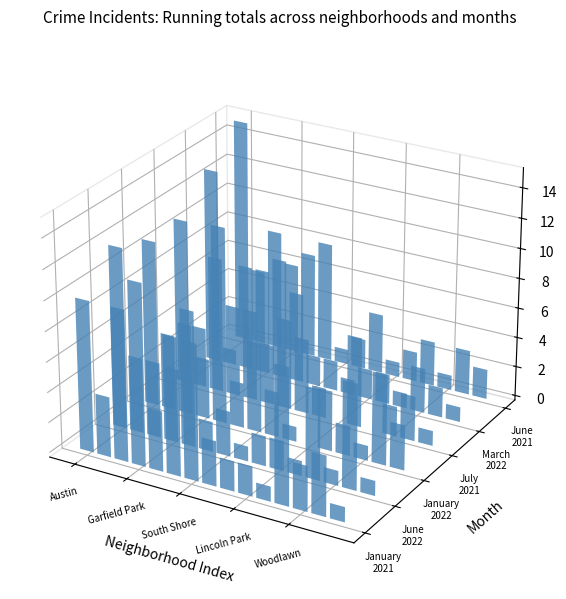

How many positive values does the January 2022 series have?

14